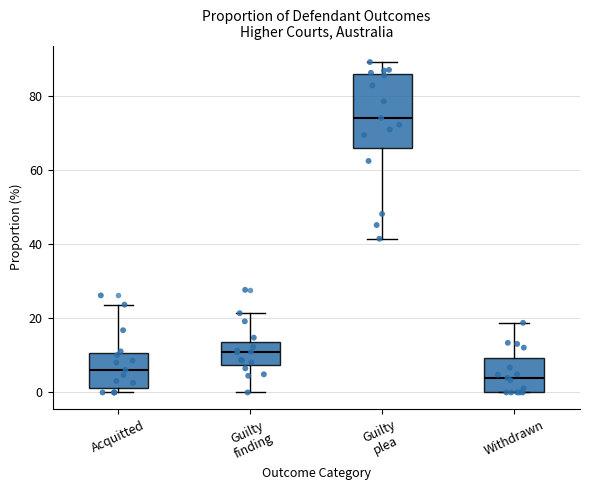

Which box's median line is the lowest?

Withdrawn